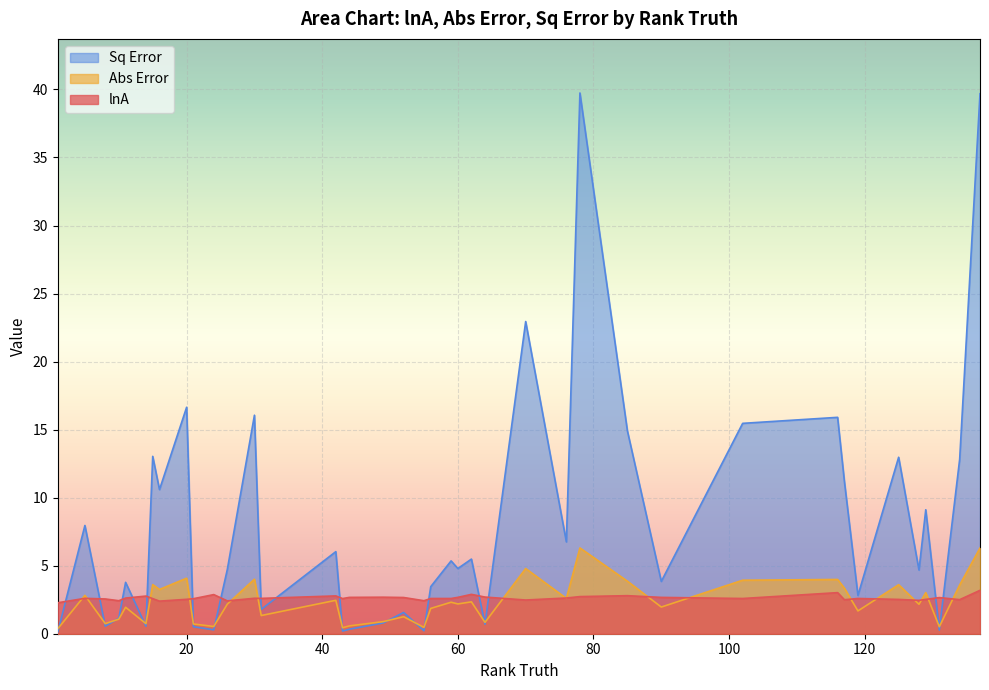

Which has a higher value, 137 or 125?

137